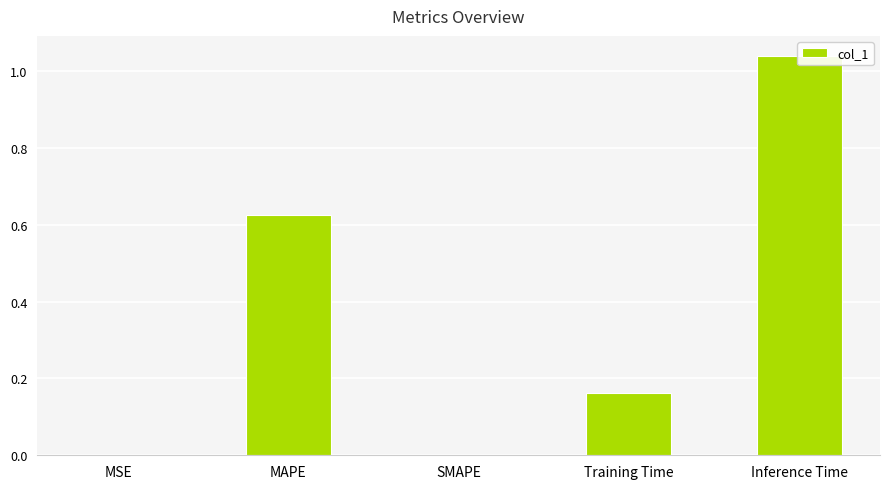

What is the label of the 5th bar from the left?

Inference Time